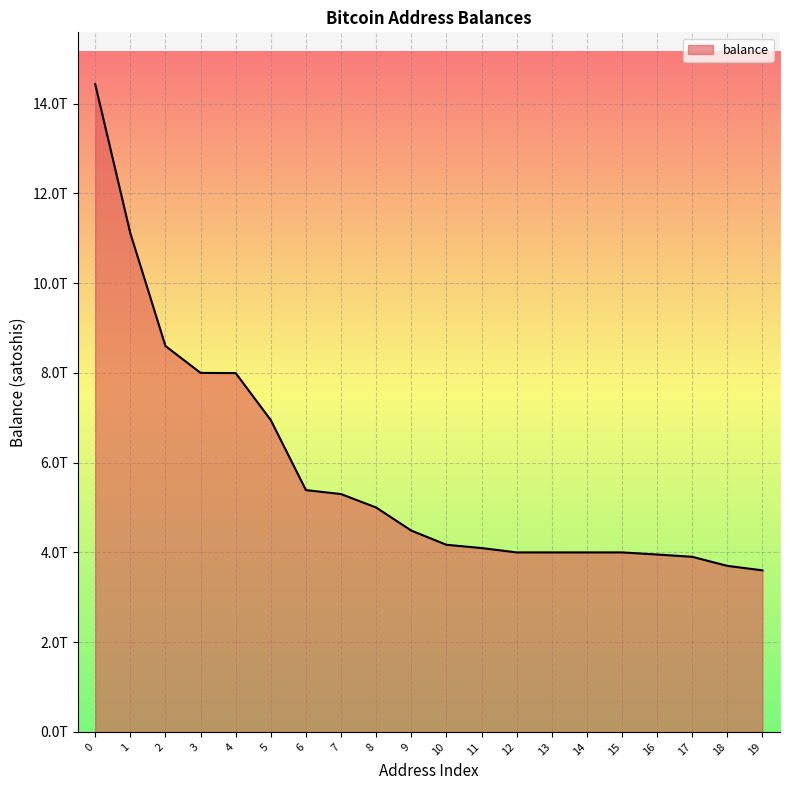

What is the change in value from 0 to 14?

-10434147918938